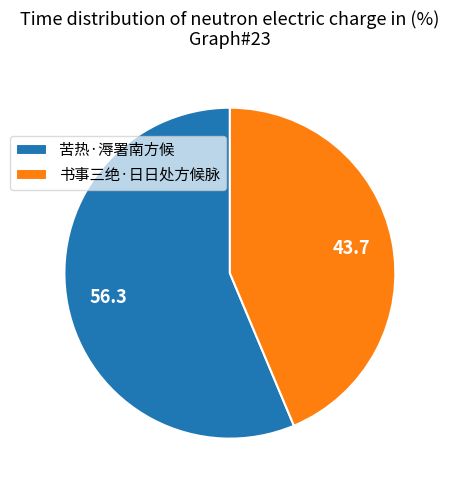

Which category has the smallest portion of the pie?

书事三绝·日日处方候脉